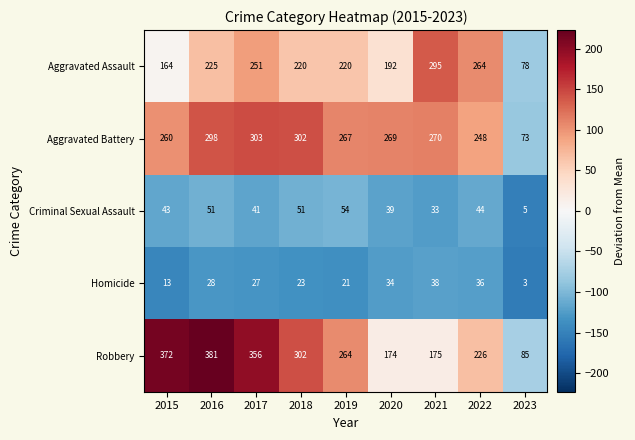

What is the sum of all Homicide values?

223